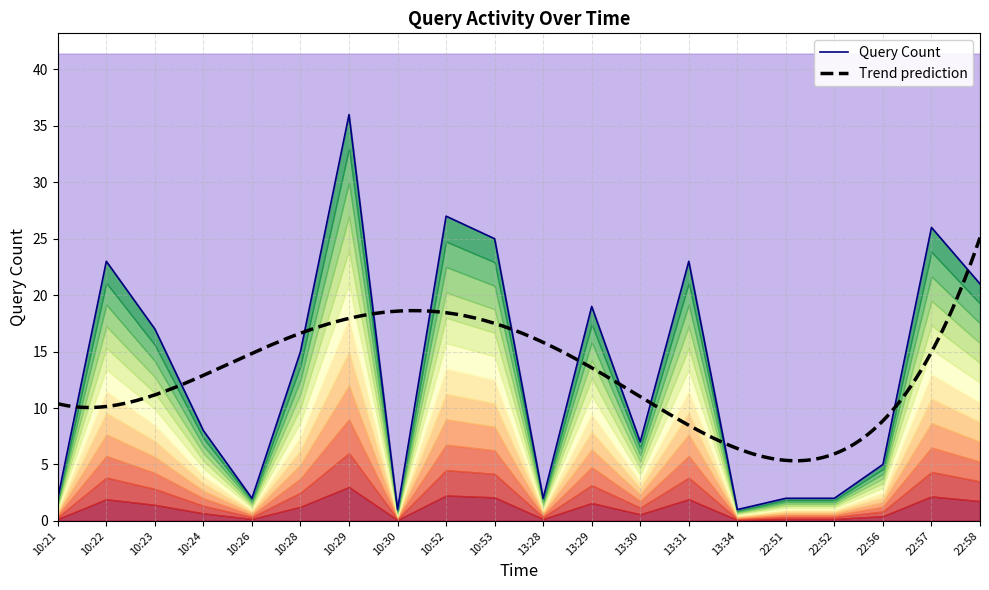

What is the greatest value displayed?

36